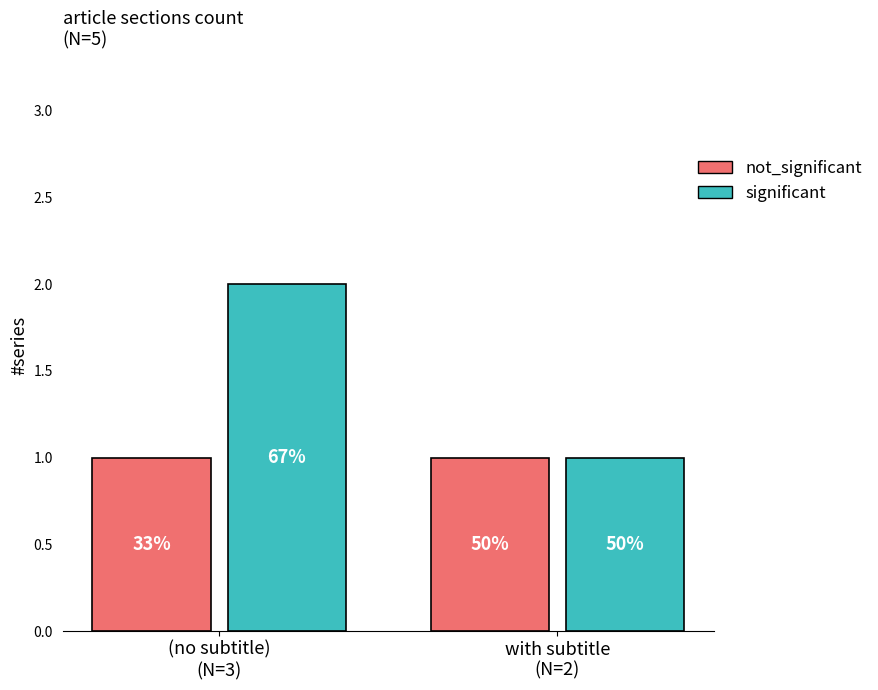

Which series has the largest range (max minus min)?

significant